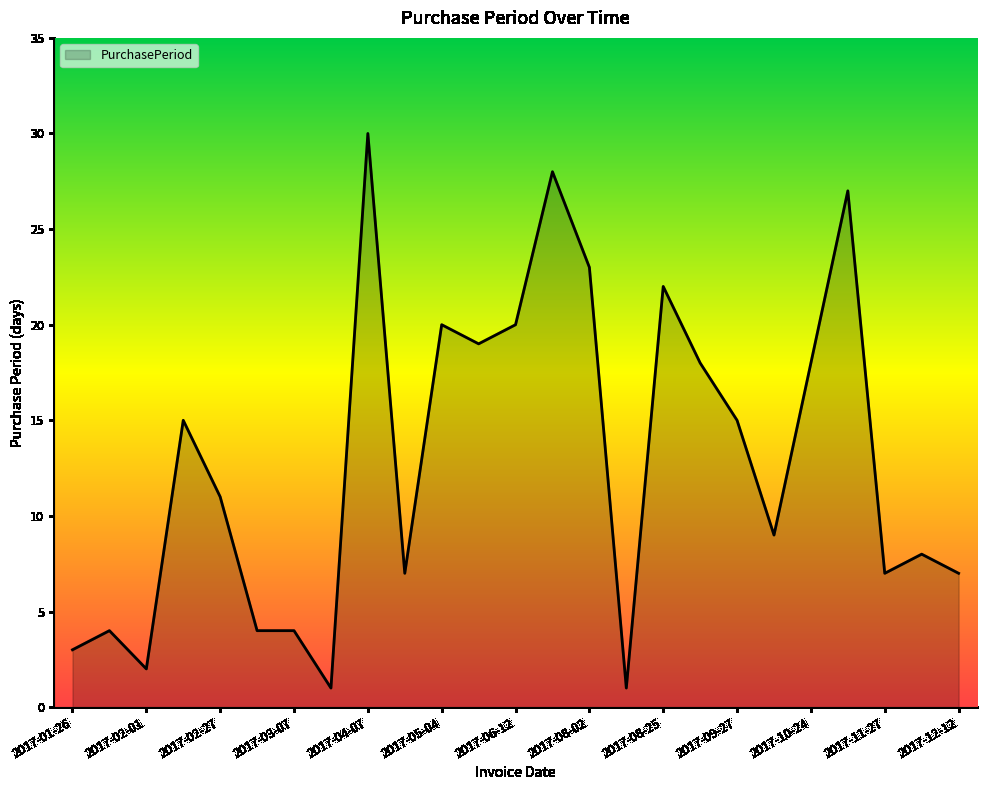

Does the chart have visible grid lines?

No